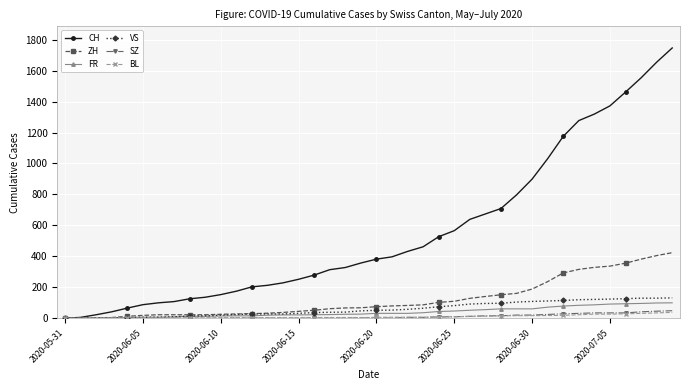

What is the maximum value shown in the chart?

1746